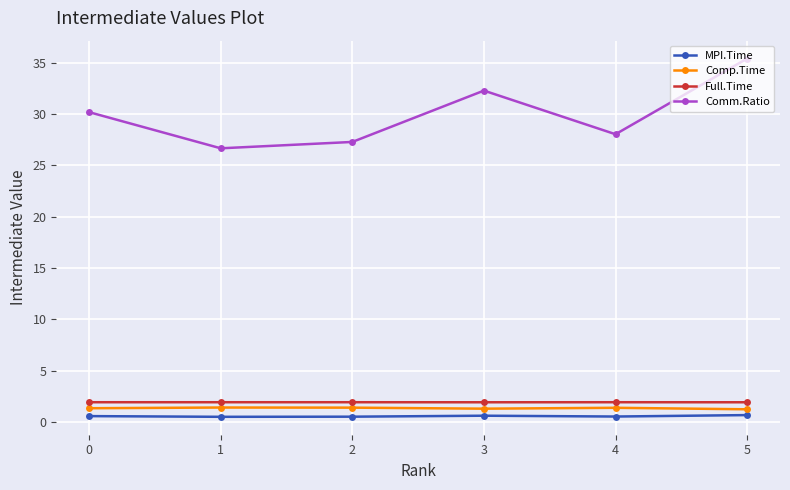

What are all the series names shown in the legend?

MPI.Time, Comp.Time, Full.Time, Comm.Ratio